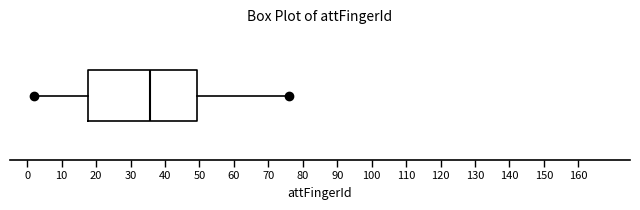

Where is the right edge of the box on the x-axis? The values are not printed on the chart, so give them approximately, as read against the axis.

49